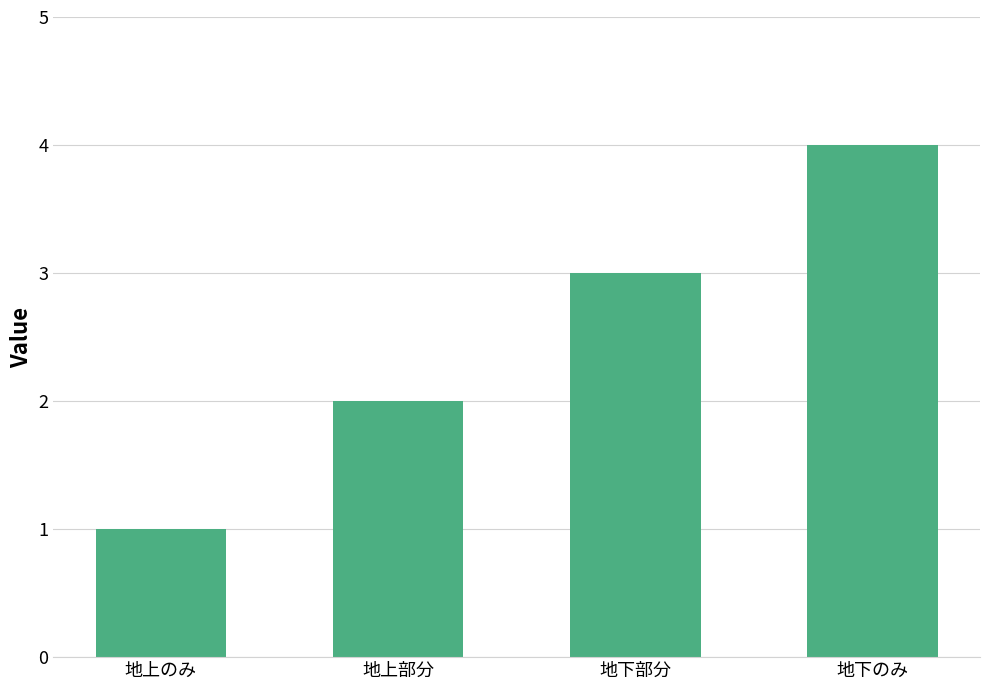

What is the minimum value shown in the chart?

1